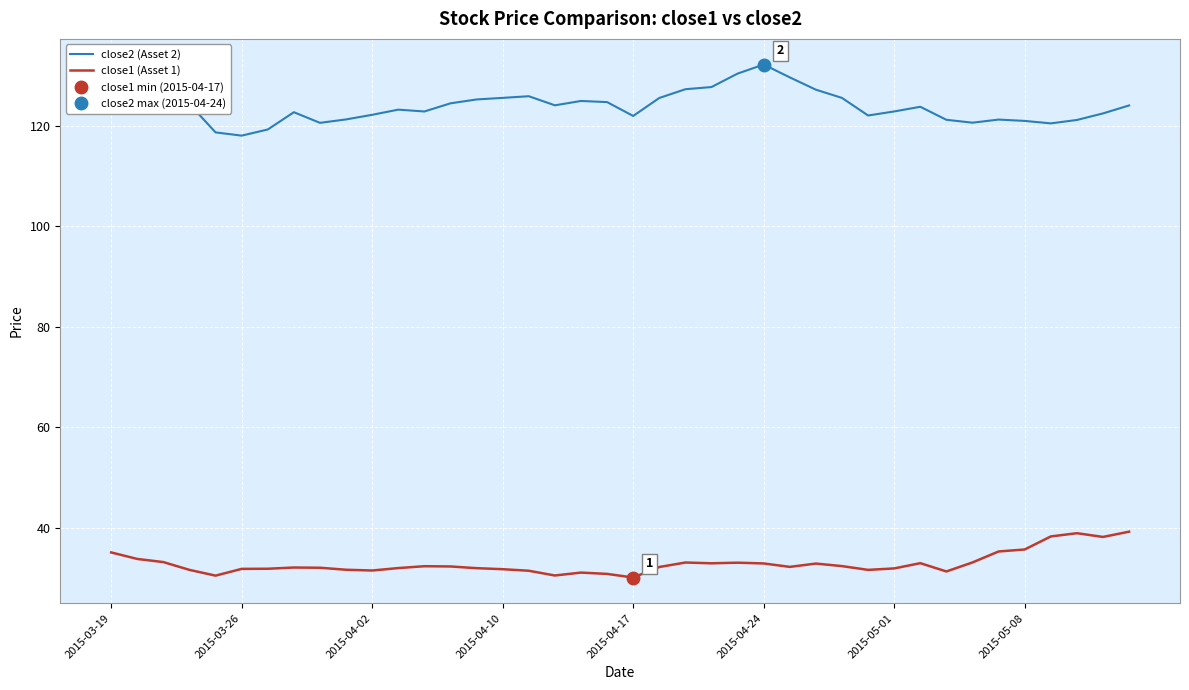

True or false: close2 (Asset 2) has a value of 212.1 at 28.

False